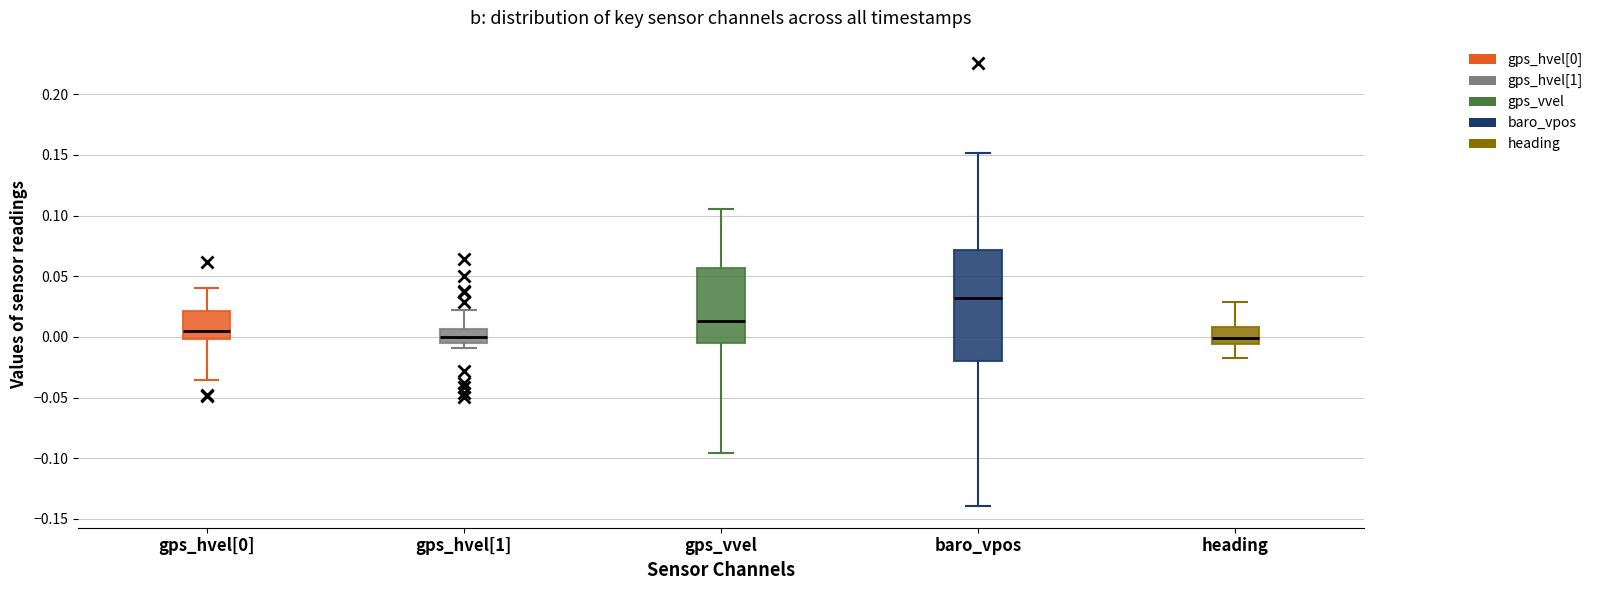

Reading left to right, transcribe this box plot: for each box, give where its median line is, the range the box spans, and where its two whiskers end, as read against the y-axis. The values are not printed on the chart, so give them approximately, as read against the axis.

gps_hvel[0]: median 0.005, box 0.000 to 0.020, whiskers -0.035 to 0.040
gps_hvel[1]: median 0.000, box -0.005 to 0.005, whiskers -0.010 to 0.020
gps_vvel: median 0.015, box -0.005 to 0.055, whiskers -0.095 to 0.105
baro_vpos: median 0.030, box -0.020 to 0.070, whiskers -0.140 to 0.150
heading: median 0.000, box -0.005 to 0.010, whiskers -0.020 to 0.030